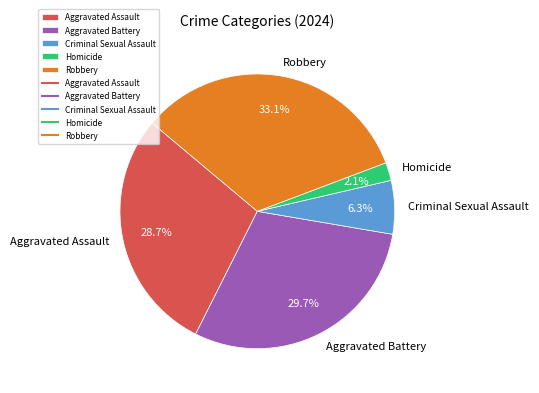

How many segments does this pie chart have?

5